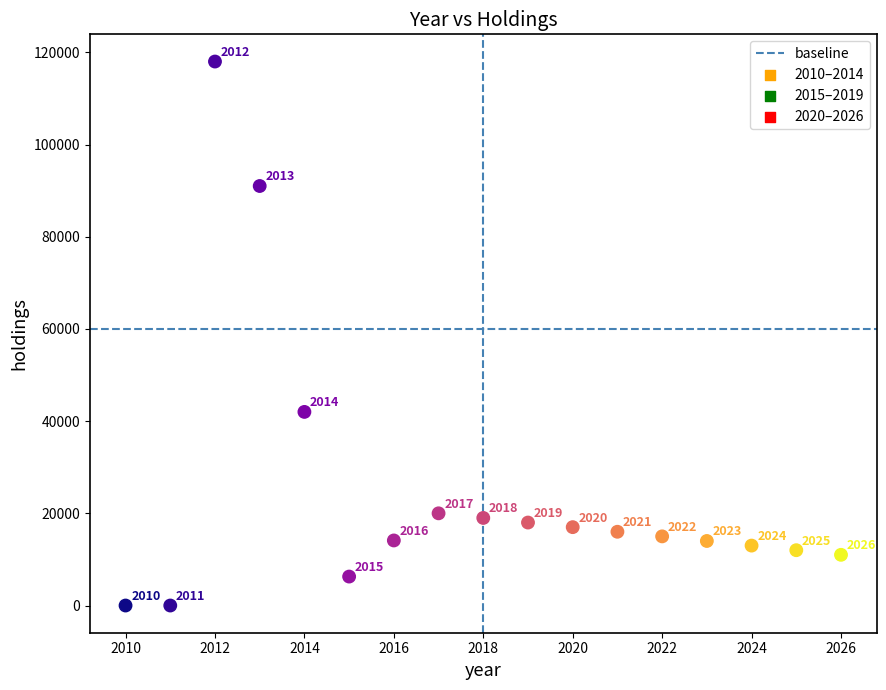

What is the range of X values (max minus min)?

16